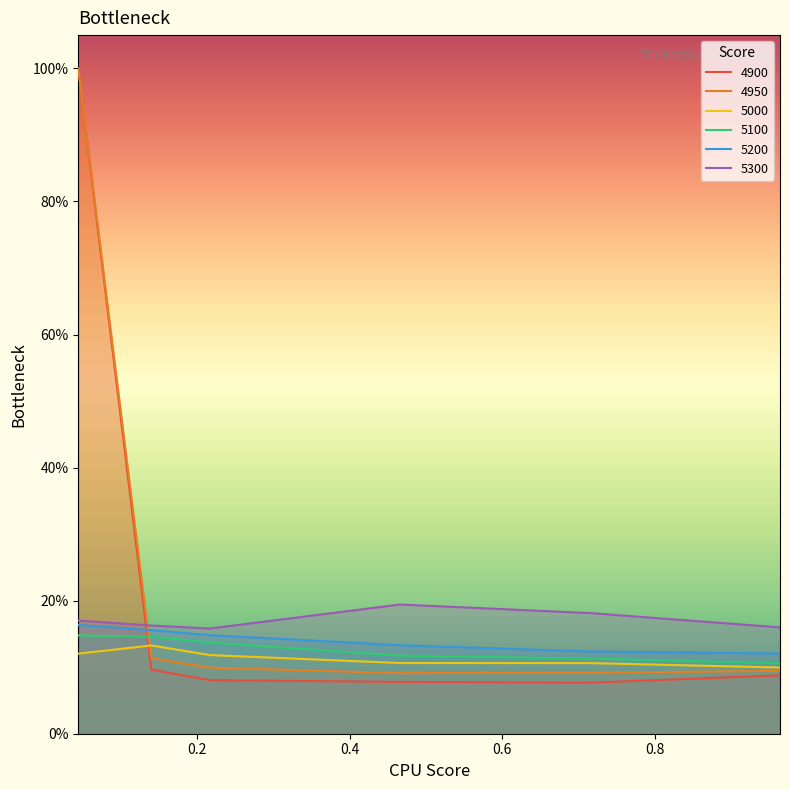

Does the chart have visible grid lines?

No